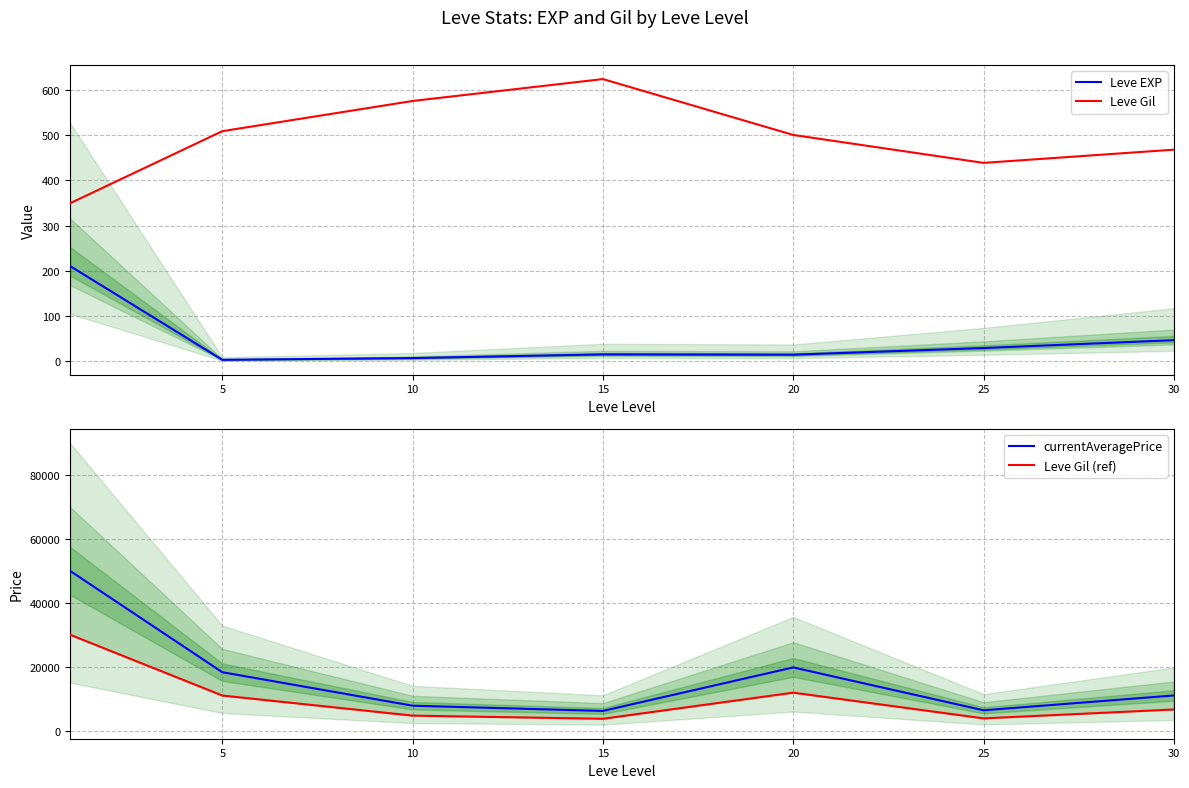

At which label is Leve Gil closest to 486?

20